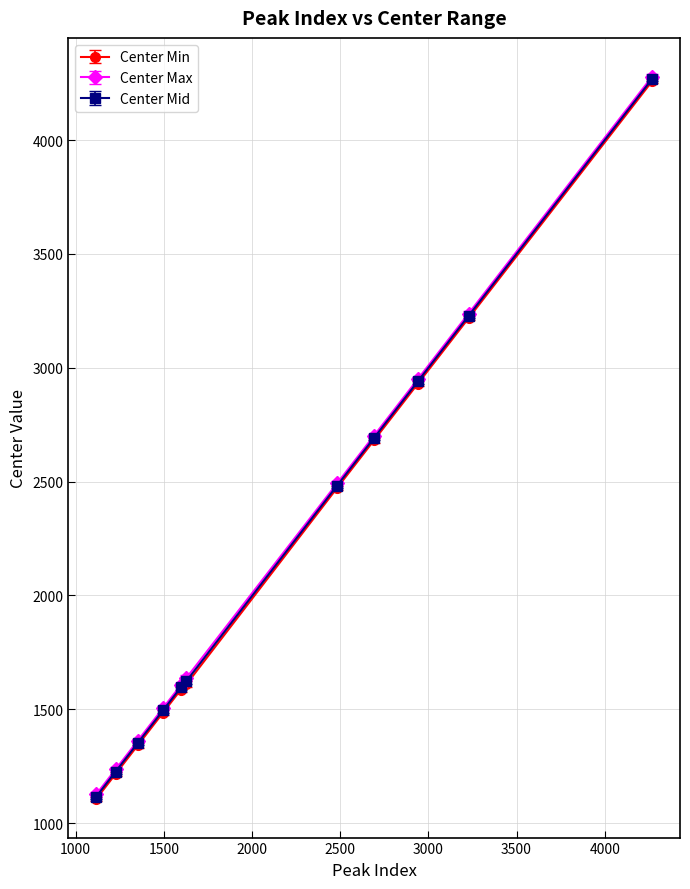

What is the value of the Center Min point at the 10th from the left?

3218.2